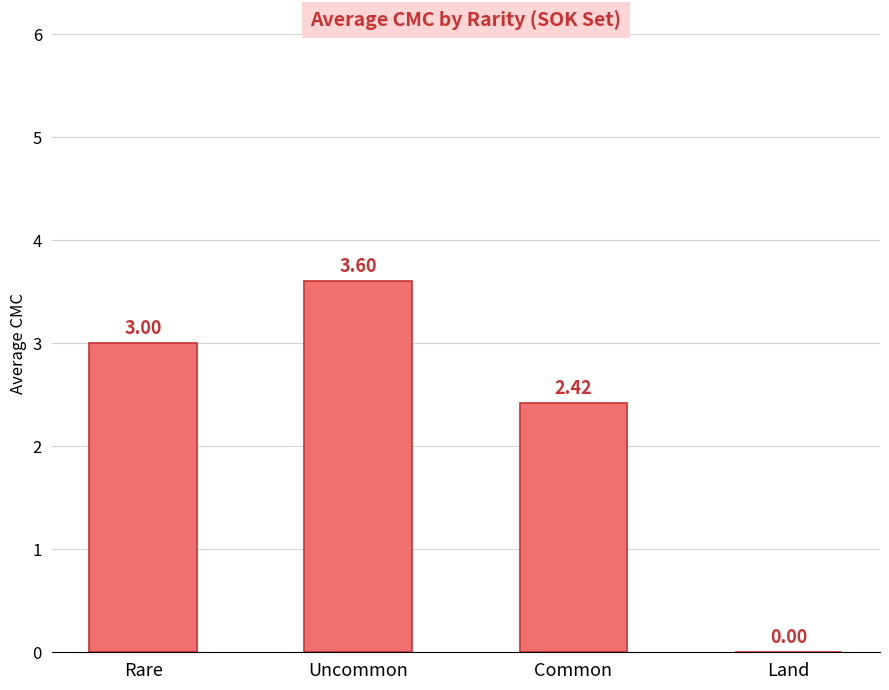

At which label is the value closest to 1?

Land